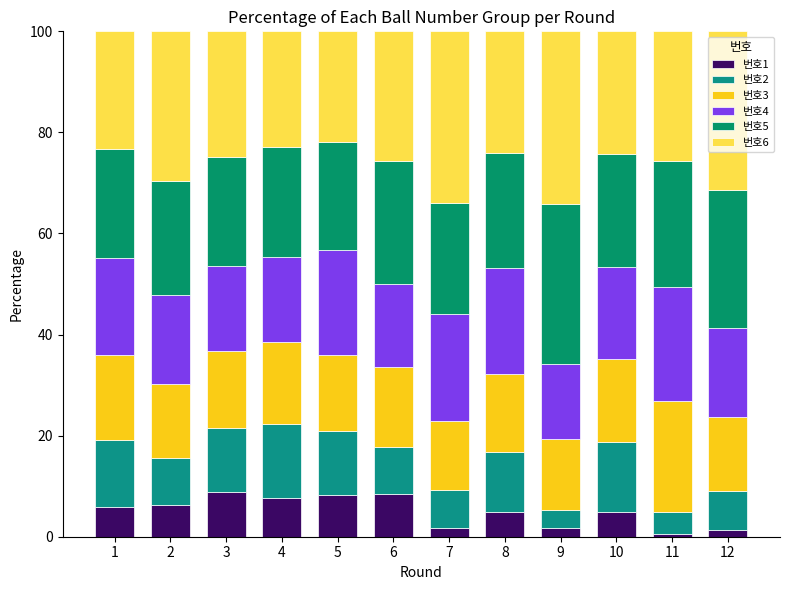

What is the difference between the second highest and second lowest values in the 번호6 series?

11.1